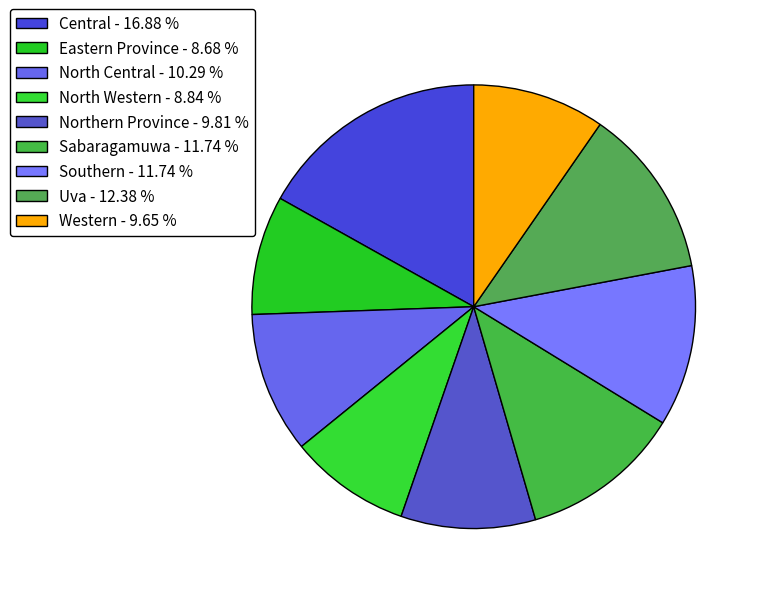

Which slice is the smallest?

Eastern Province